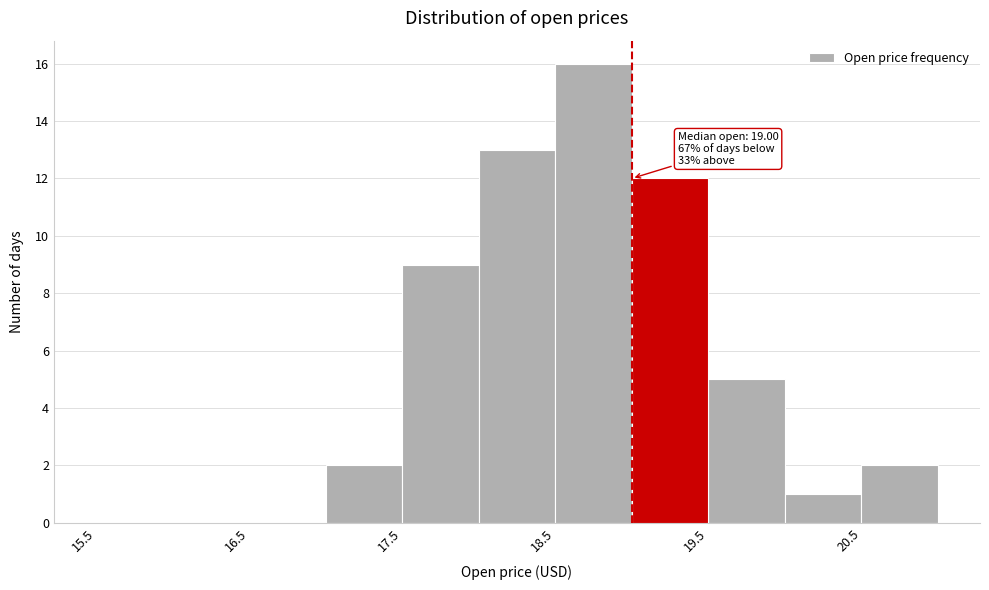

Which range on the x-axis has the tallest bar?

18.5 to 19.0